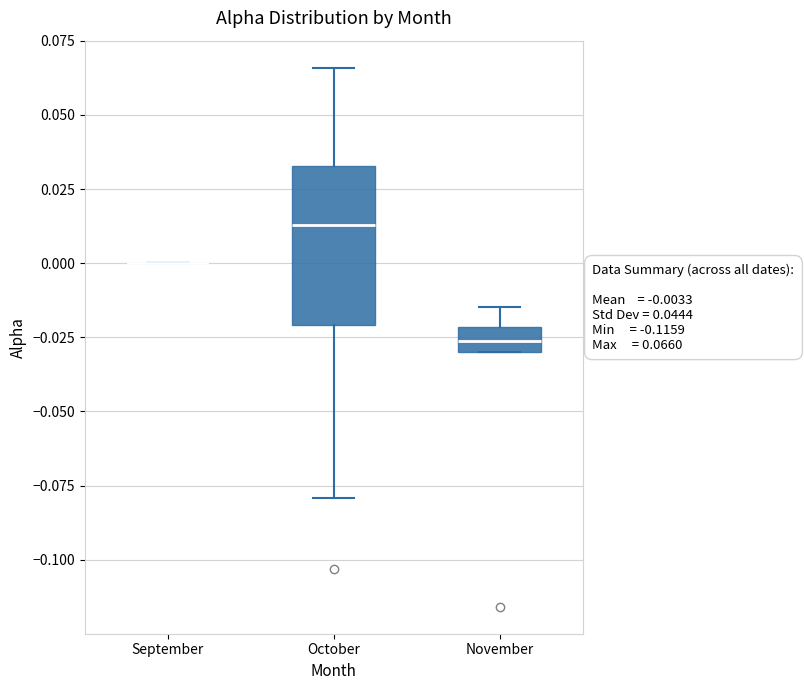

Which box is the tallest, from its lower edge to its upper edge?

October